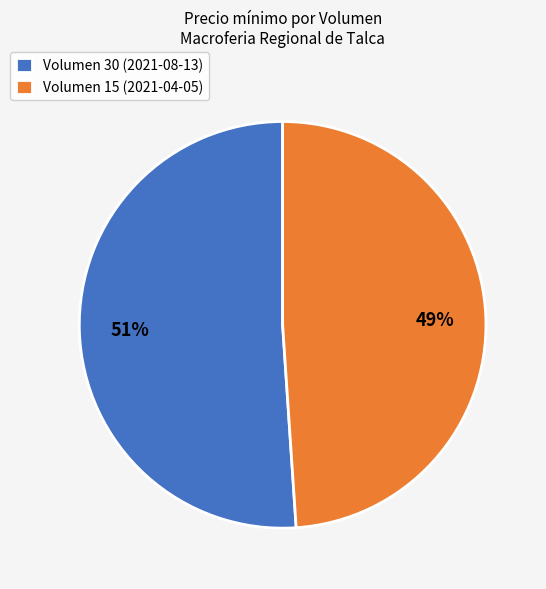

How many segments does this pie chart have?

2